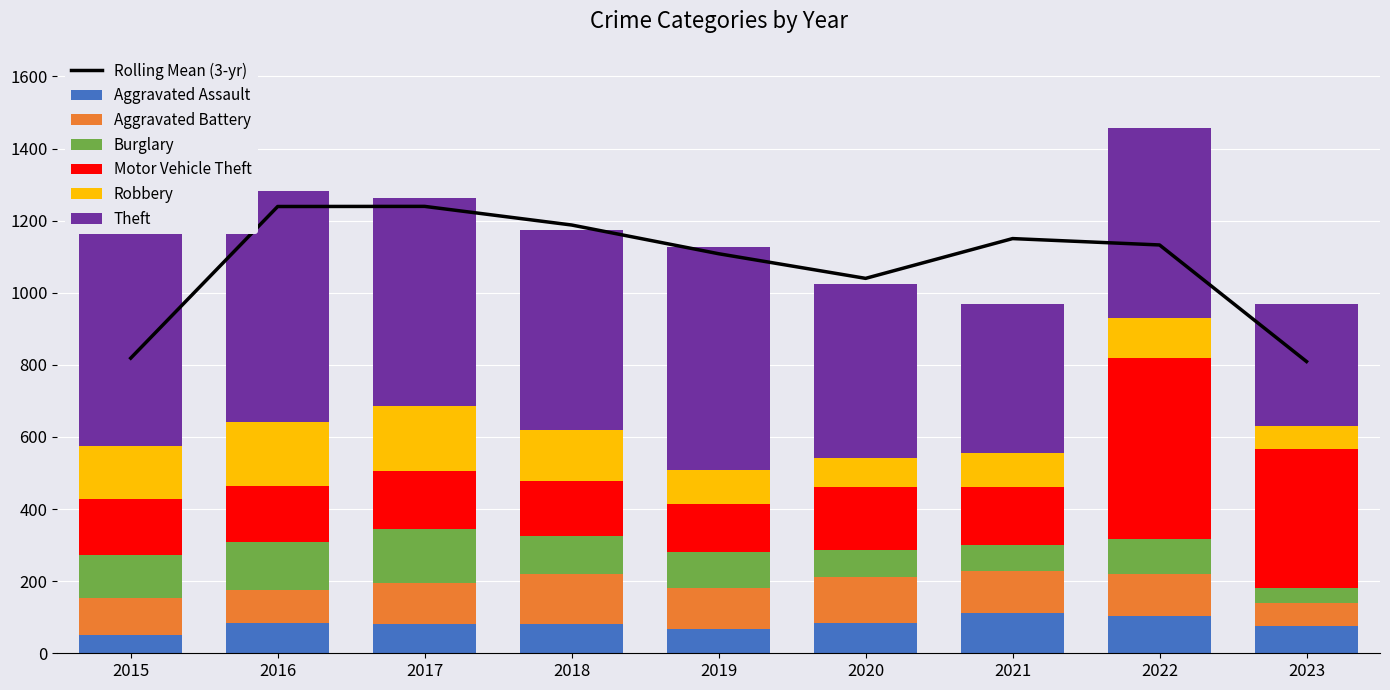

Rank the series at 2015 from highest to lowest value.

Theft, Motor Vehicle Theft, Robbery, Burglary, Aggravated Battery, Aggravated Assault